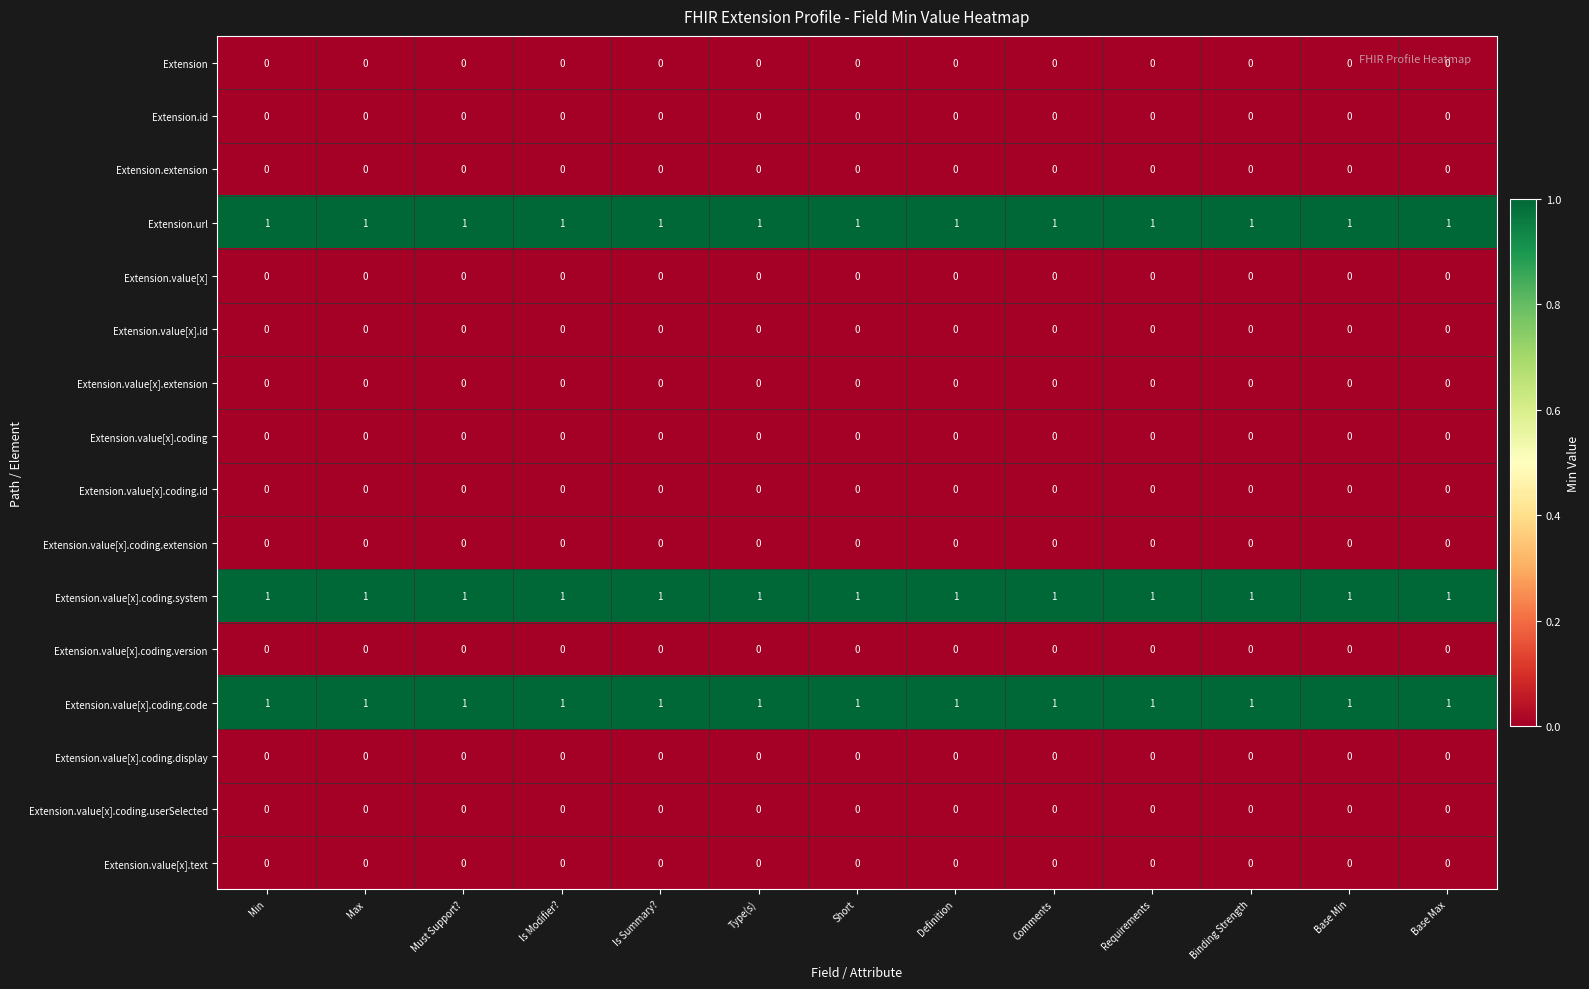

The Extension.value[x].coding.system series shows 1 at Definition. True or false?

True